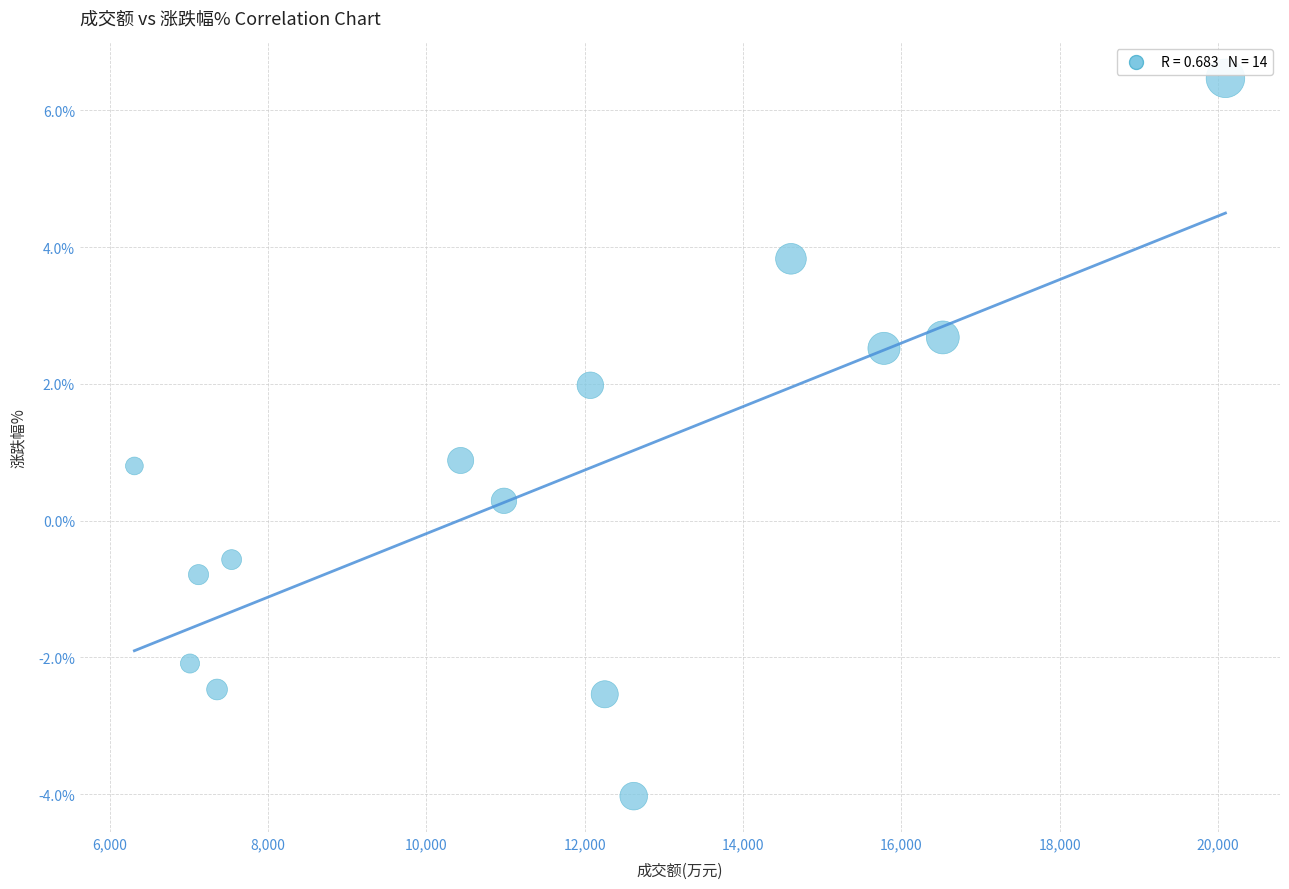

What is the range of X values (max minus min)?

13781.0